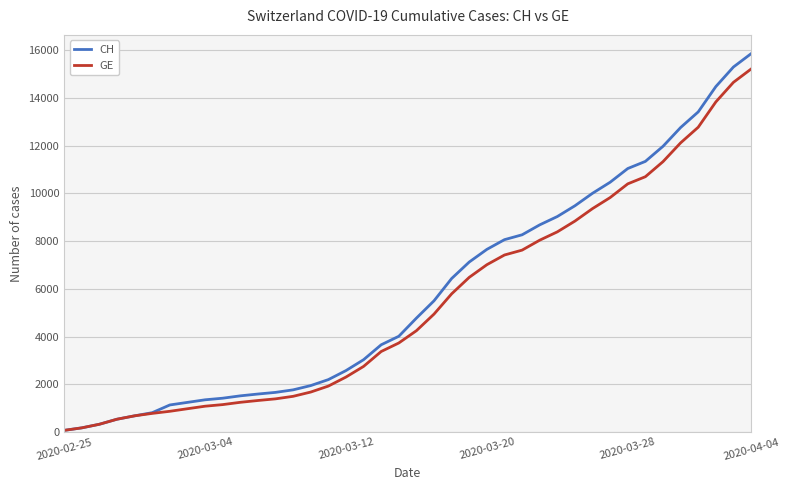

Which series has the widest spread of values?

CH